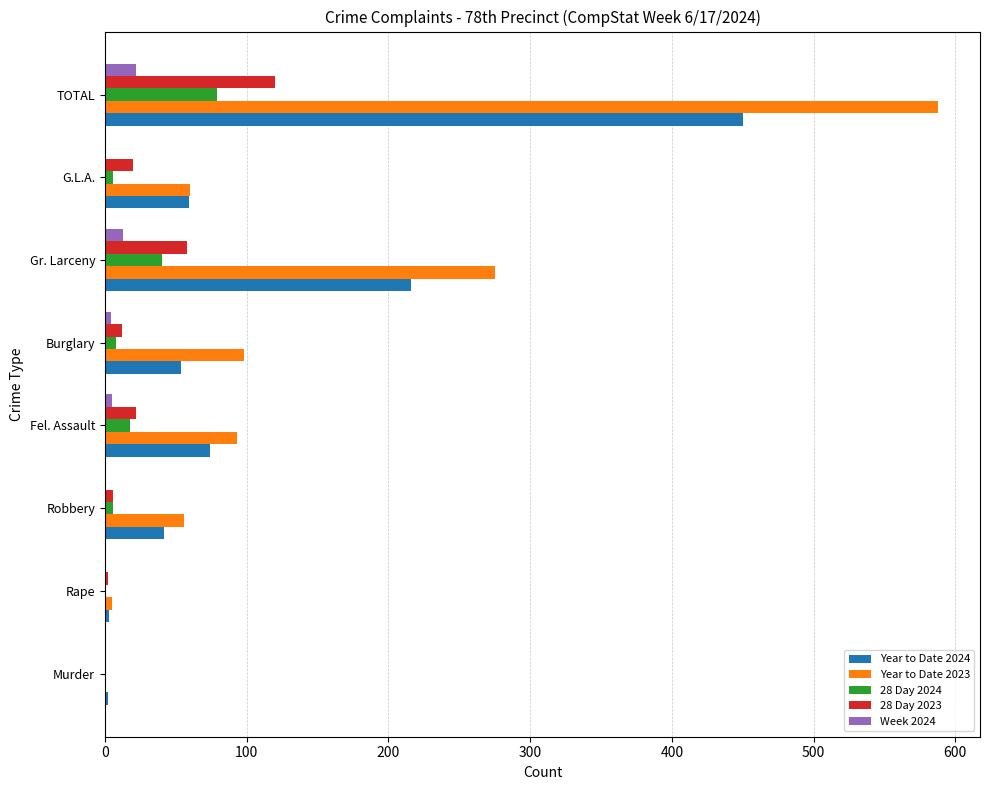

What are all the series names shown in the legend?

Year to Date 2024, Year to Date 2023, 28 Day 2024, 28 Day 2023, Week 2024